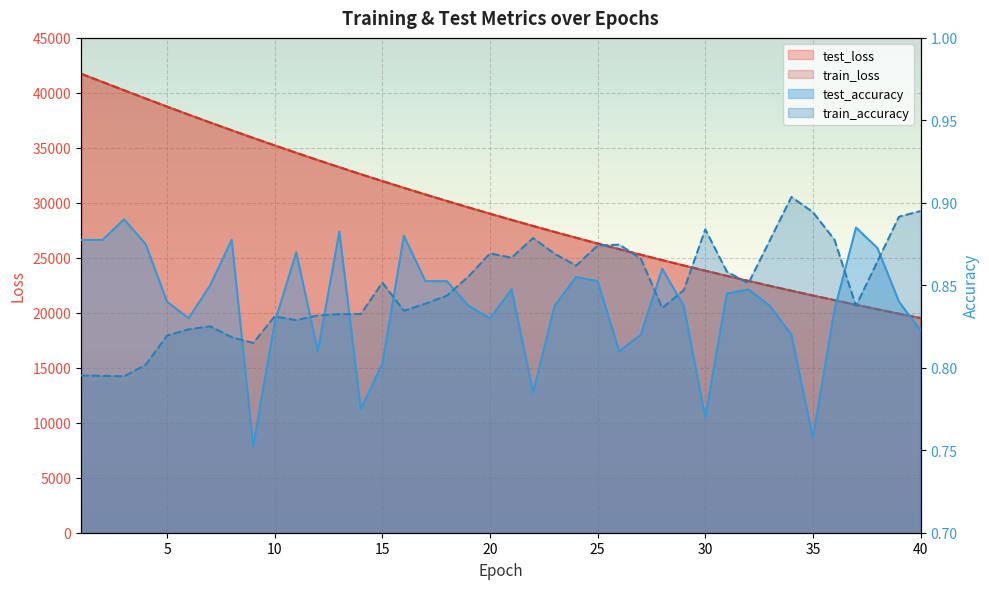

What is the sum of the train_loss values at 10 and 27?

60496.7